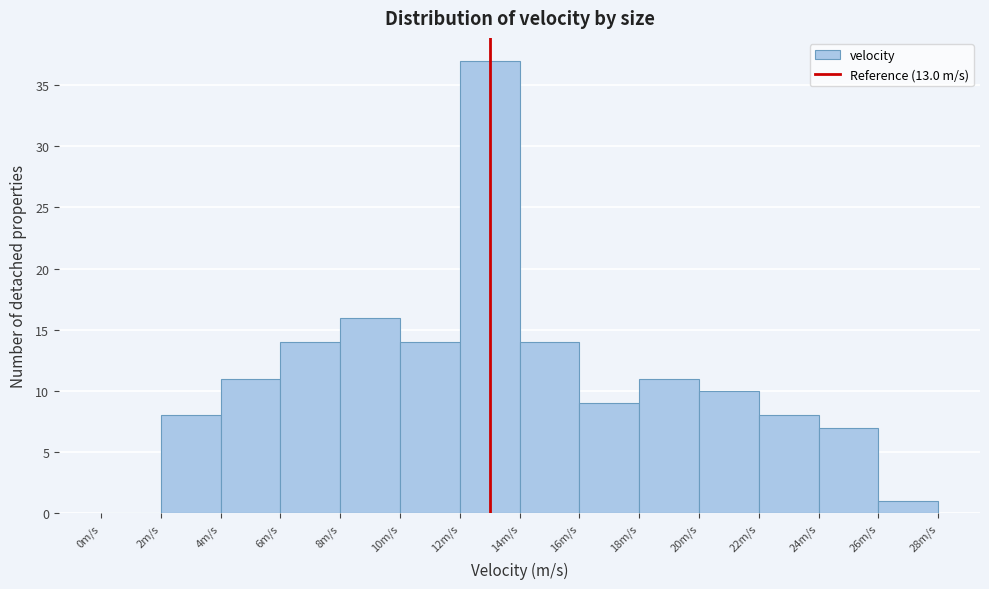

Reading left to right, transcribe this chart: for each bar, give the range it covers on the x-axis and its height. The values are not printed on the chart, so give them approximately, as read against the axis.

0 to 2: 0
2 to 4: 8
4 to 6: 11
6 to 8: 14
8 to 10: 16
10 to 12: 14
12 to 14: 37
14 to 16: 14
16 to 18: 9
18 to 20: 11
20 to 22: 10
22 to 24: 8
24 to 26: 7
26 to 28: 1